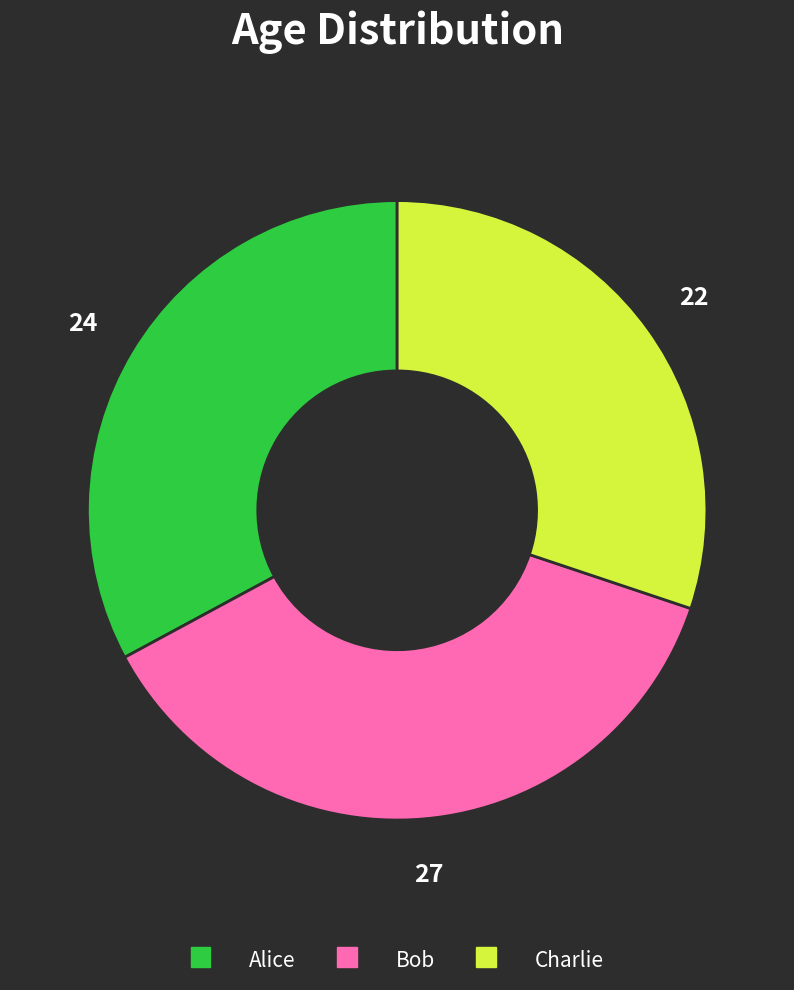

What is the smallest slice in the pie chart?

Charlie